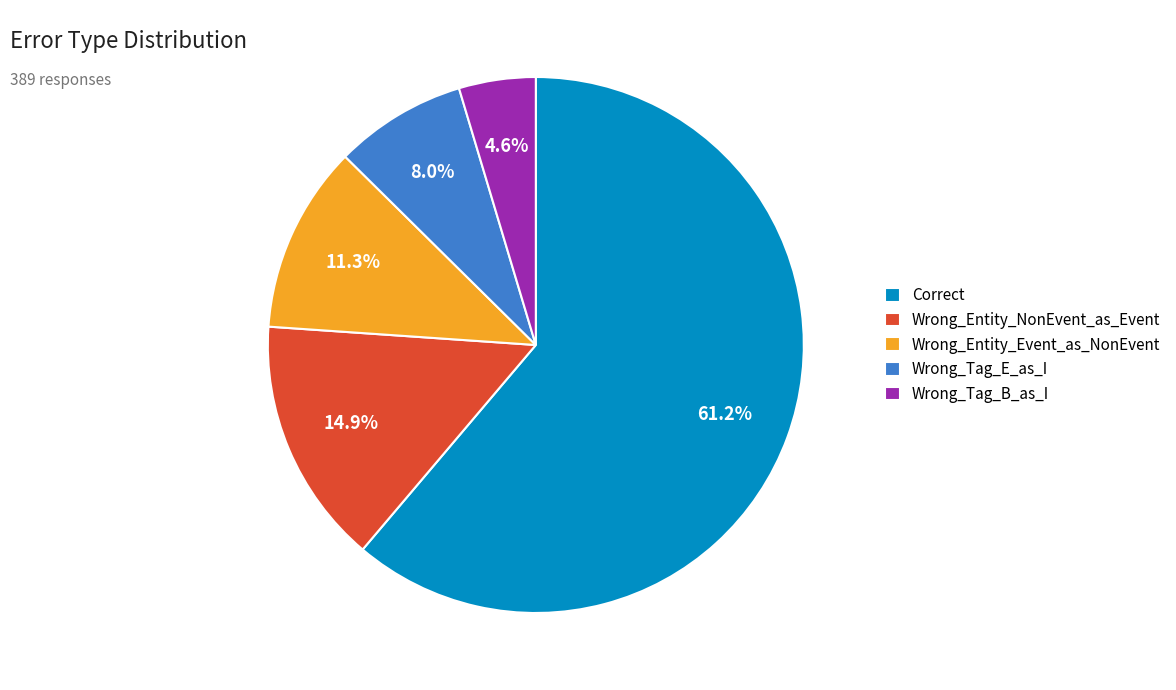

Count the number of slices in the pie.

5